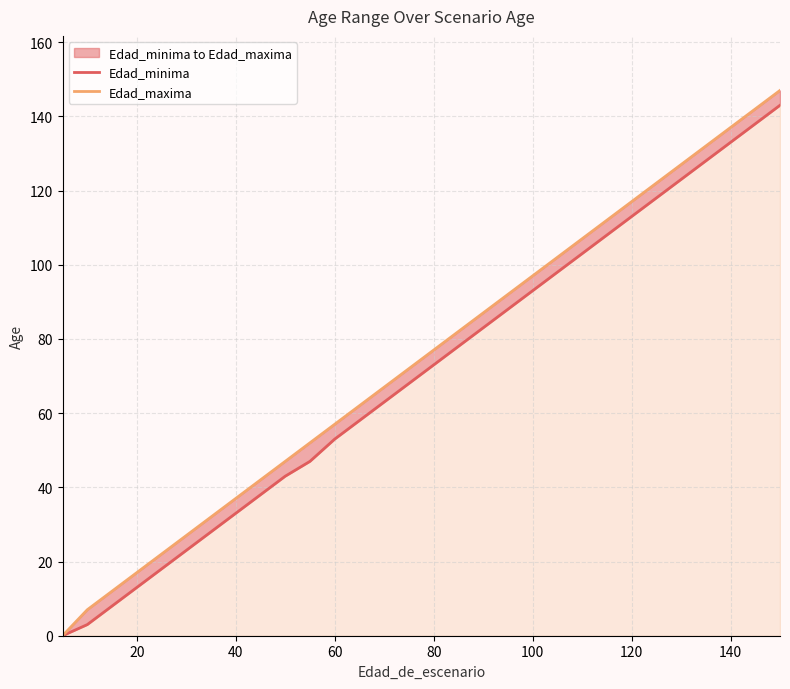

Rank the series by their maximum value, from lowest to highest.

Edad_minima, Edad_maxima